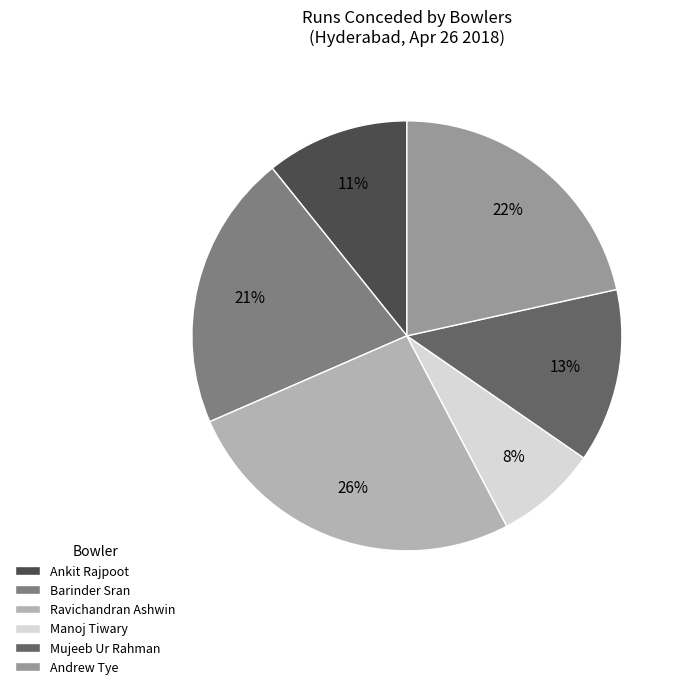

Rank the categories by value from lowest to highest.

Manoj Tiwary, Ankit Rajpoot, Mujeeb Ur Rahman, Barinder Sran, Andrew Tye, Ravichandran Ashwin